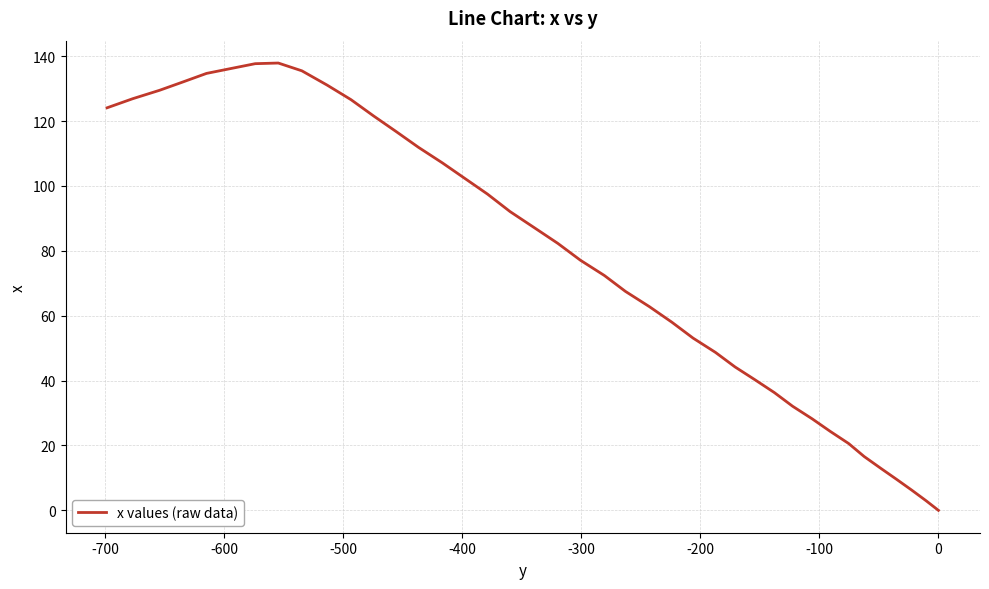

Count the number of values greater than 82.

20